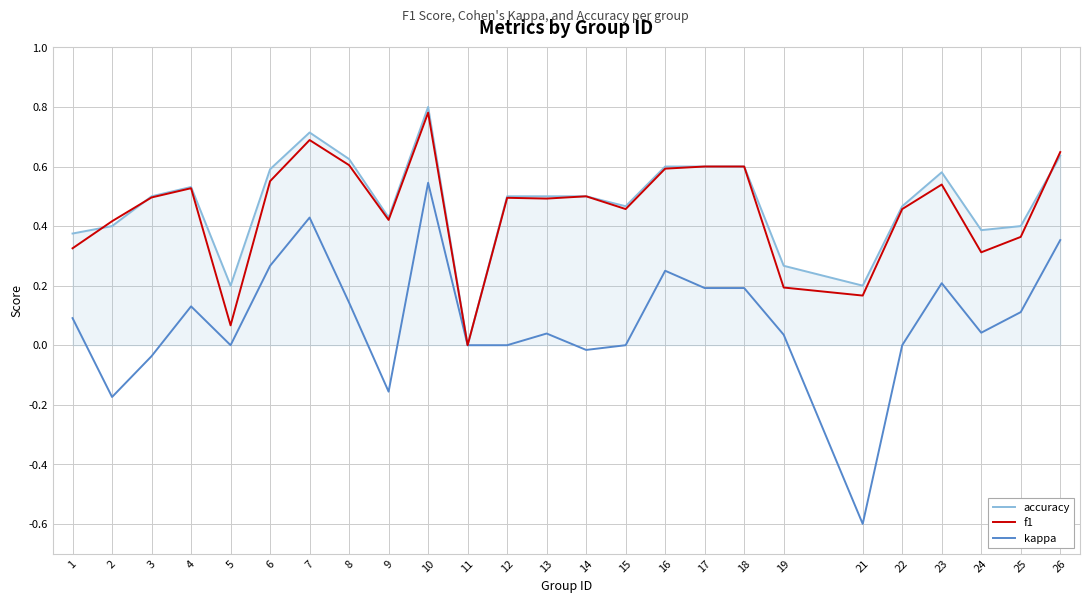

How many lines are shown in the chart?

3